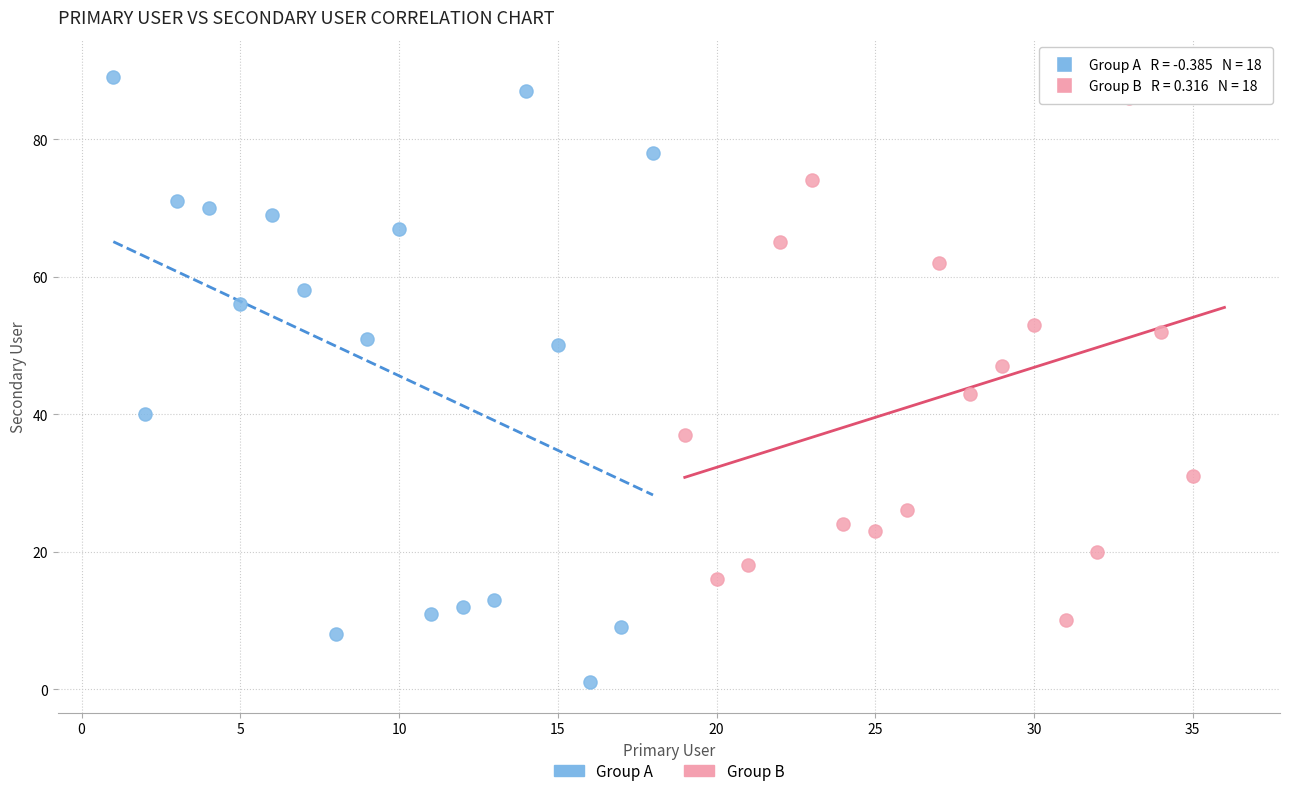

Which series reaches the minimum Y coordinate?

Group A